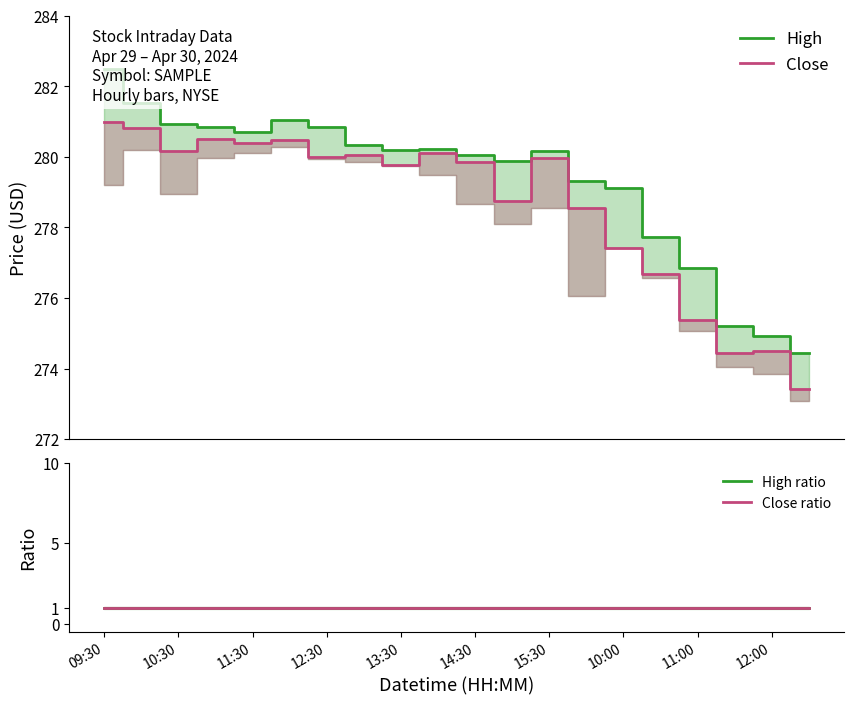

What is the sum of the High ratio values at 14:30 and 10:00?

2.0